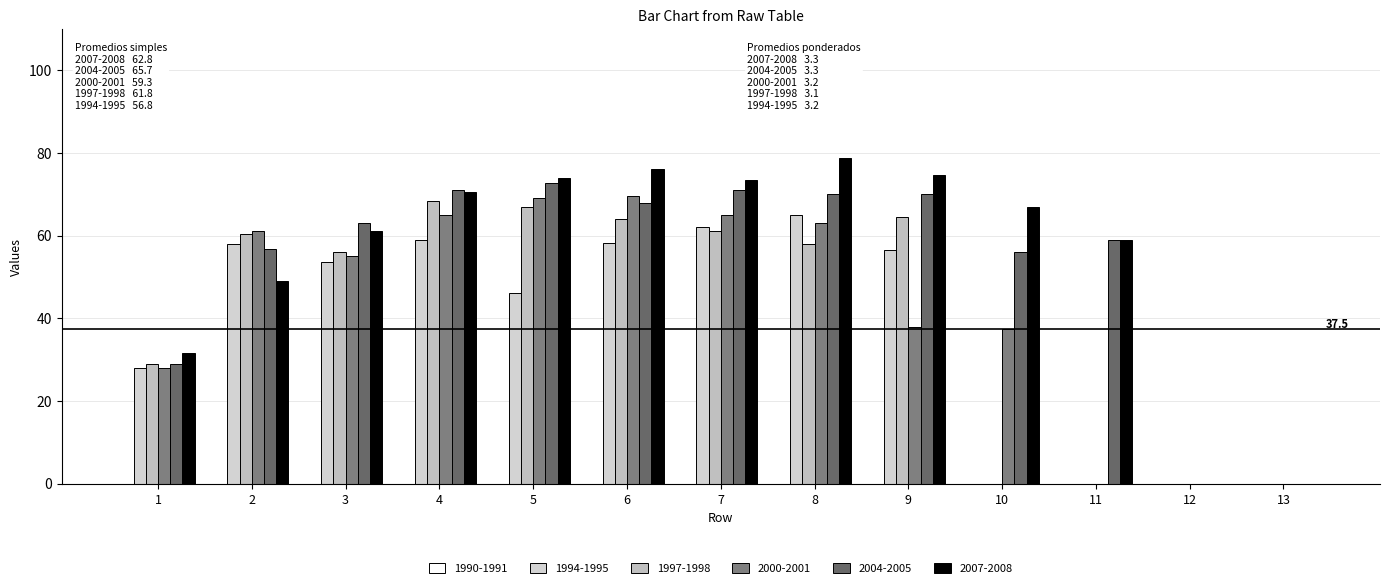

How many distinct data groups are displayed?

5